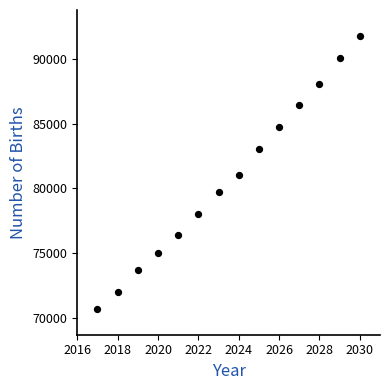

What is the range of X values (max minus min)?

13.0